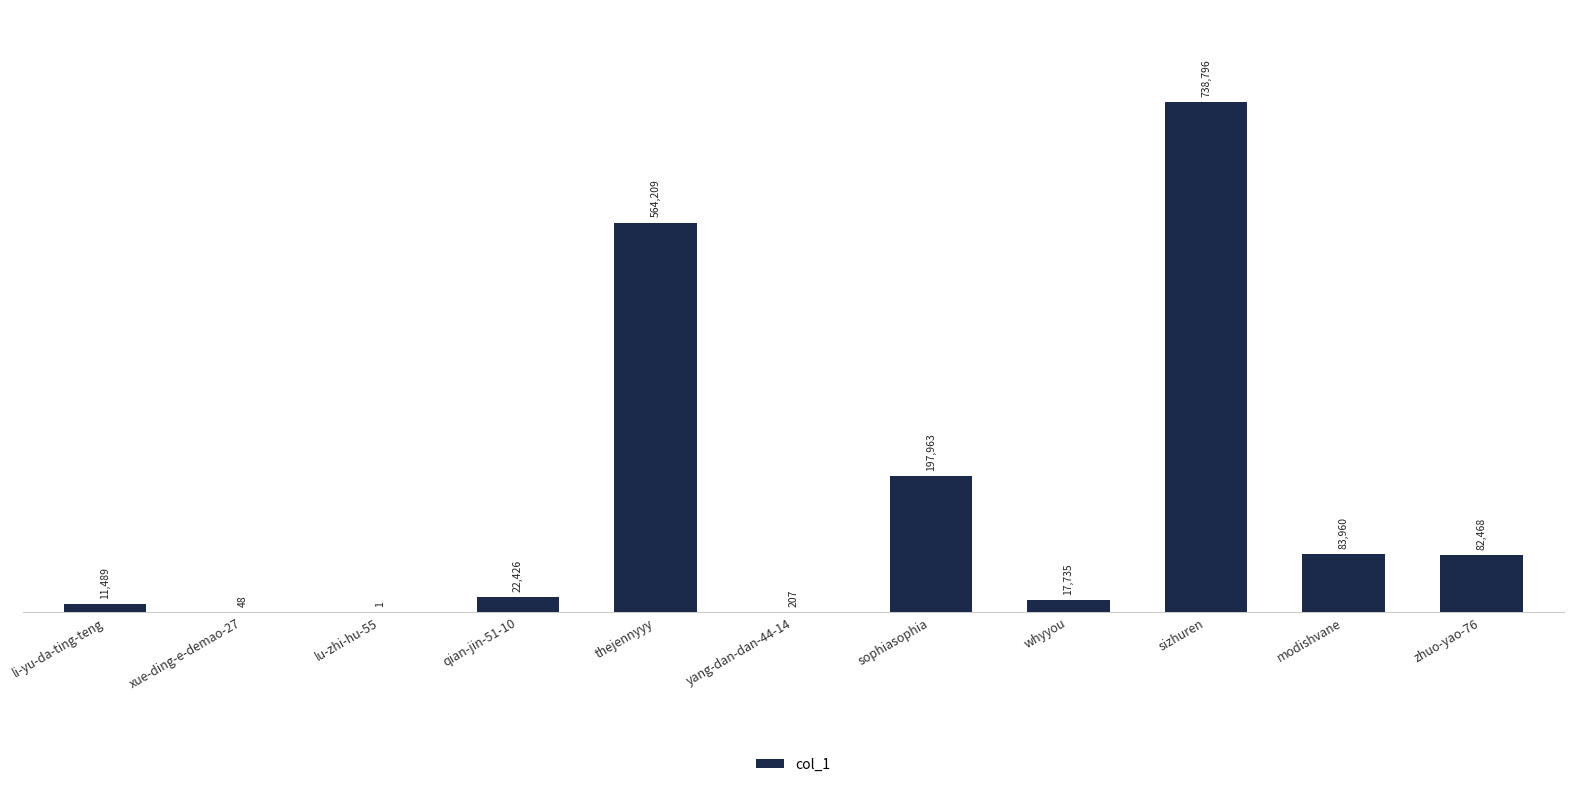

Reading left to right, extract all data points from this chart.

11489	48	1	22426	564209	207	197963	17735	738796	83960	82468